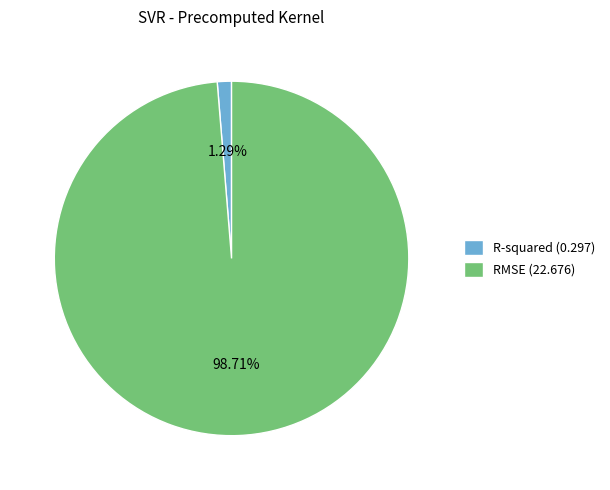

Between RMSE (22.676) and R-squared (0.297), which is larger?

RMSE (22.676)